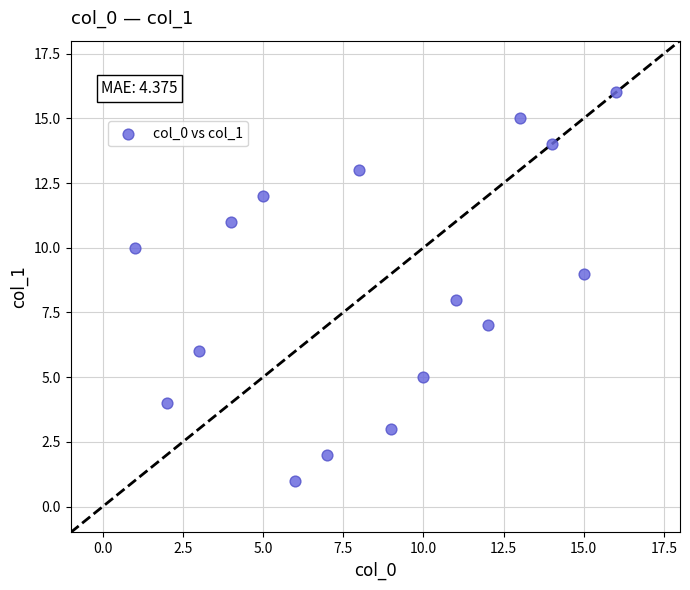

What is the range of X values (max minus min)?

15